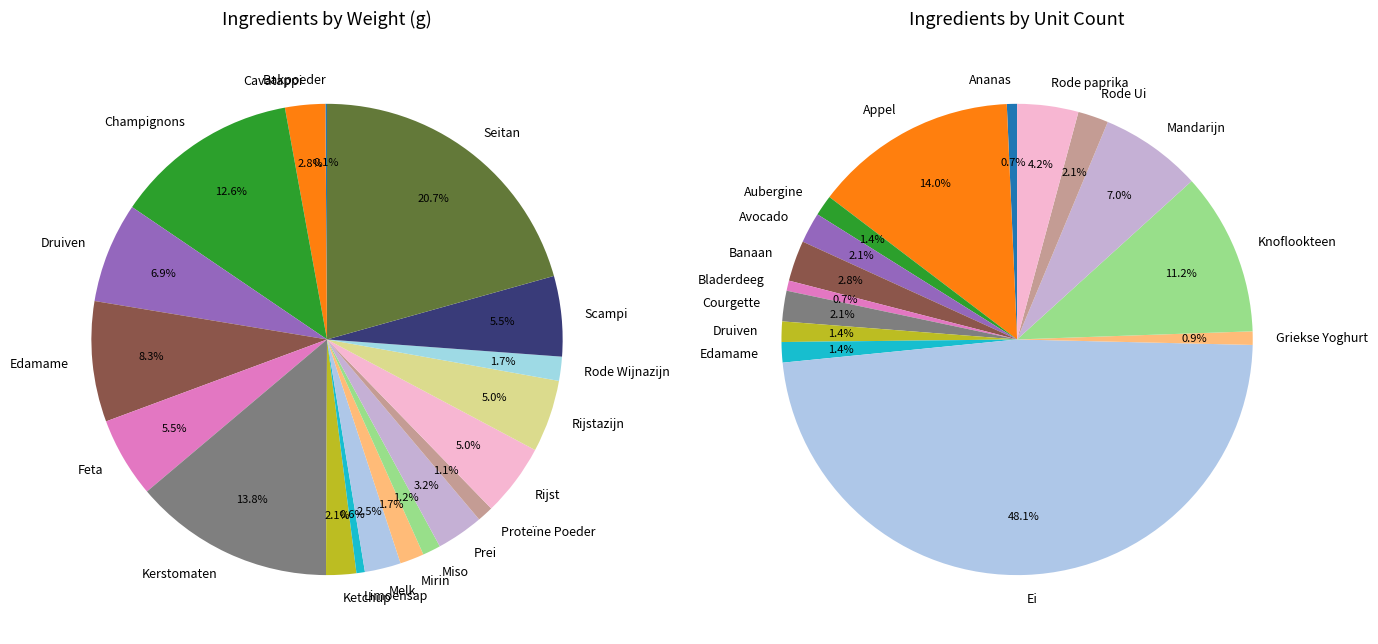

Approximately how many times larger is the value at Kerstomaten compared to Druiven?

2.0